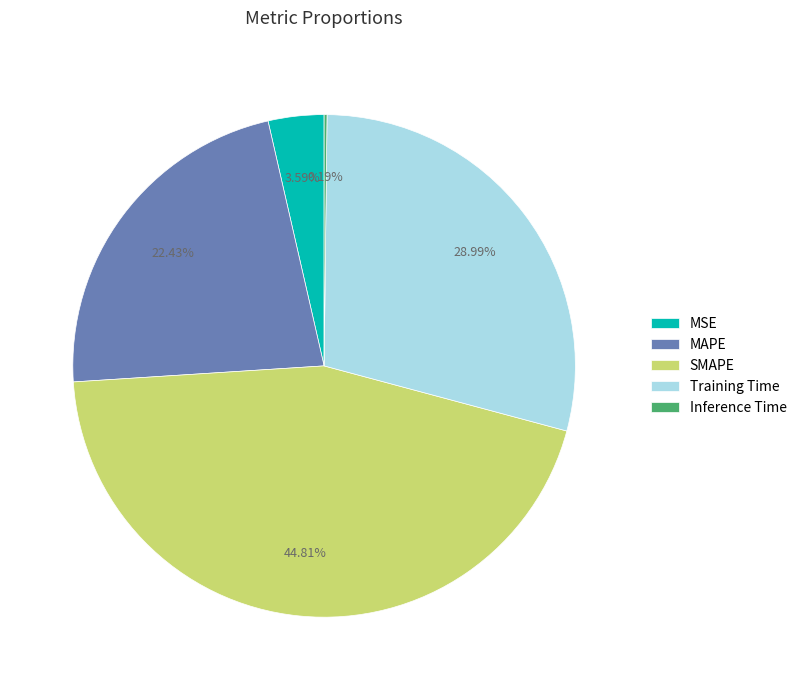

Which category has the biggest portion of the pie?

SMAPE